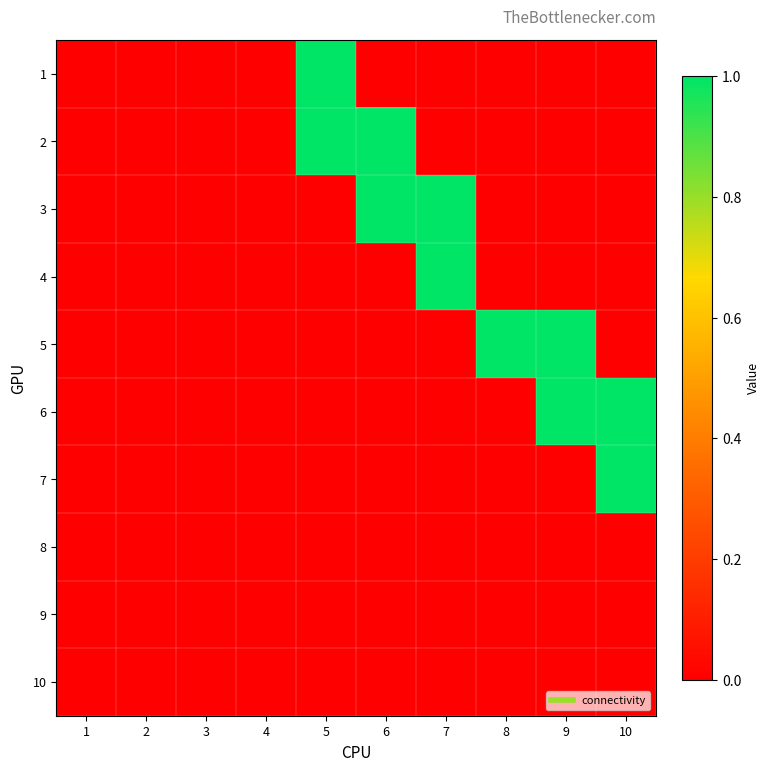

How many distinct data groups are displayed?

10